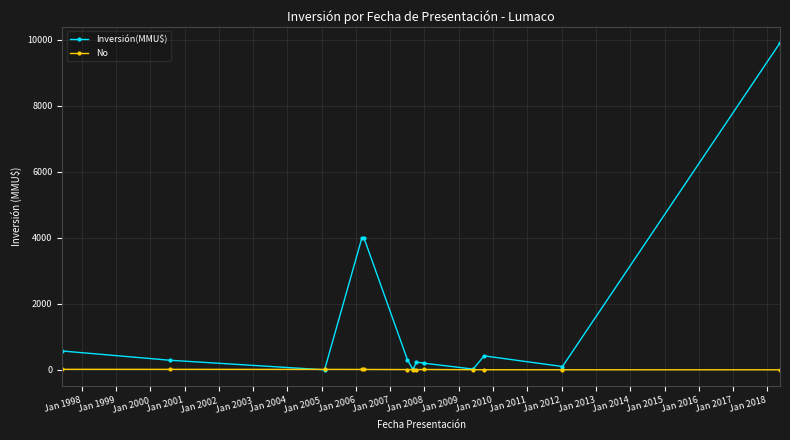

In Inversión(MMU$), how many points are lower than both neighbors (excluding endpoints)?

4